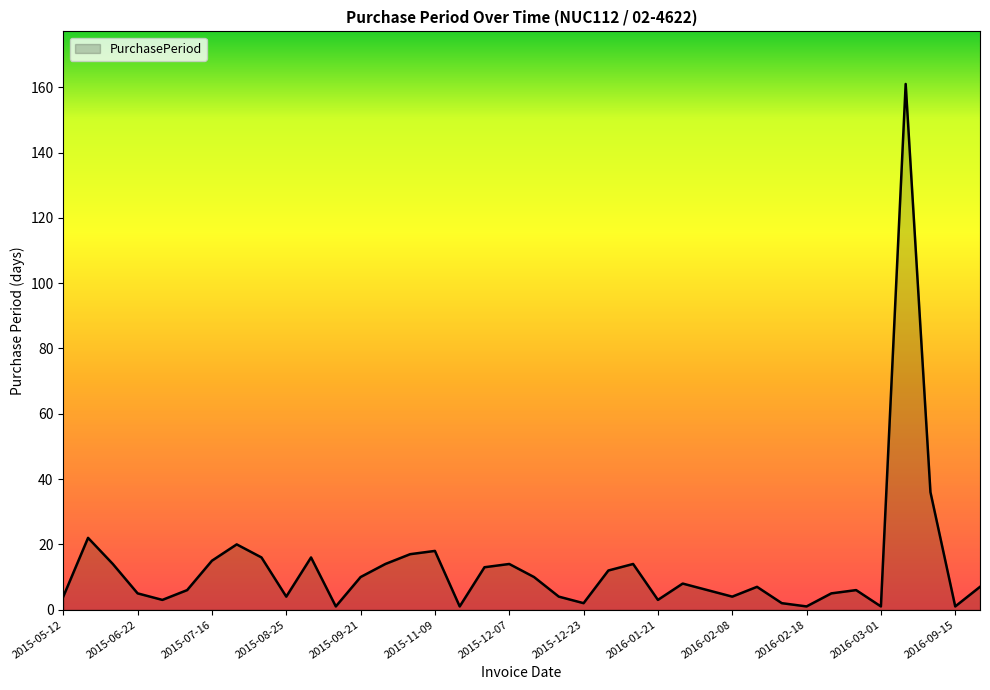

Does the chart have visible grid lines?

No